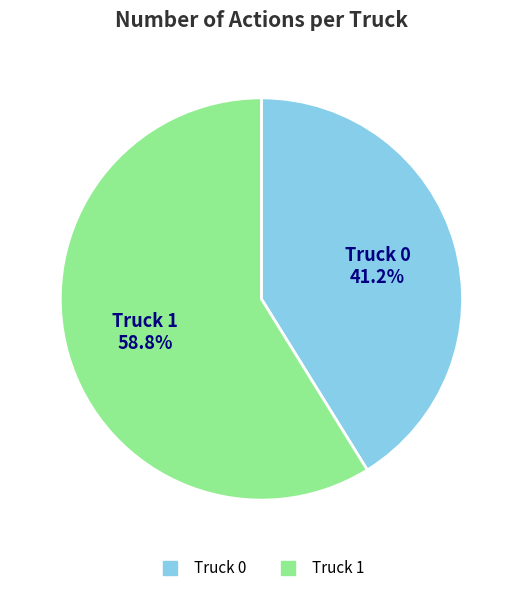

What is the ratio of the value at Truck 0 to the value at Truck 1?

0.7